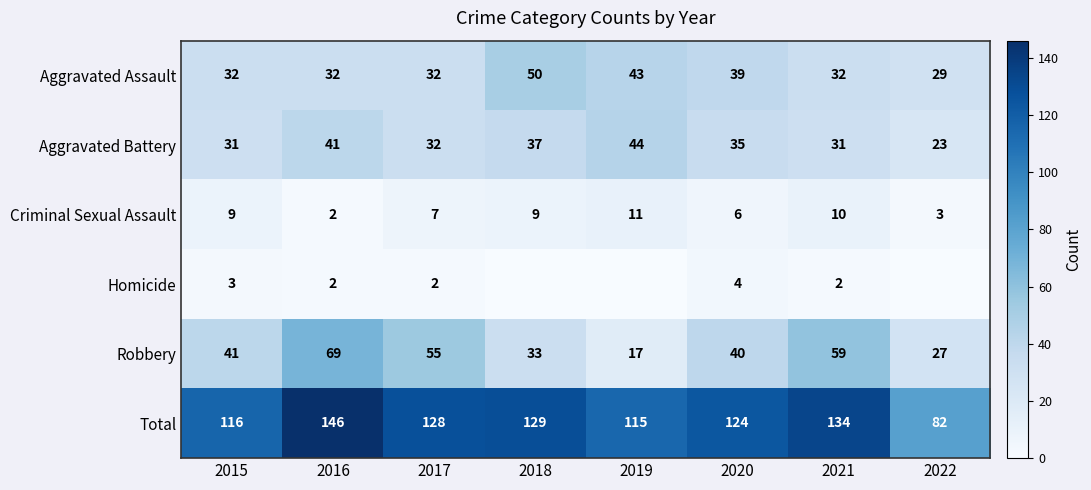

How many Criminal Sexual Assault values are between 6 and 10?

5